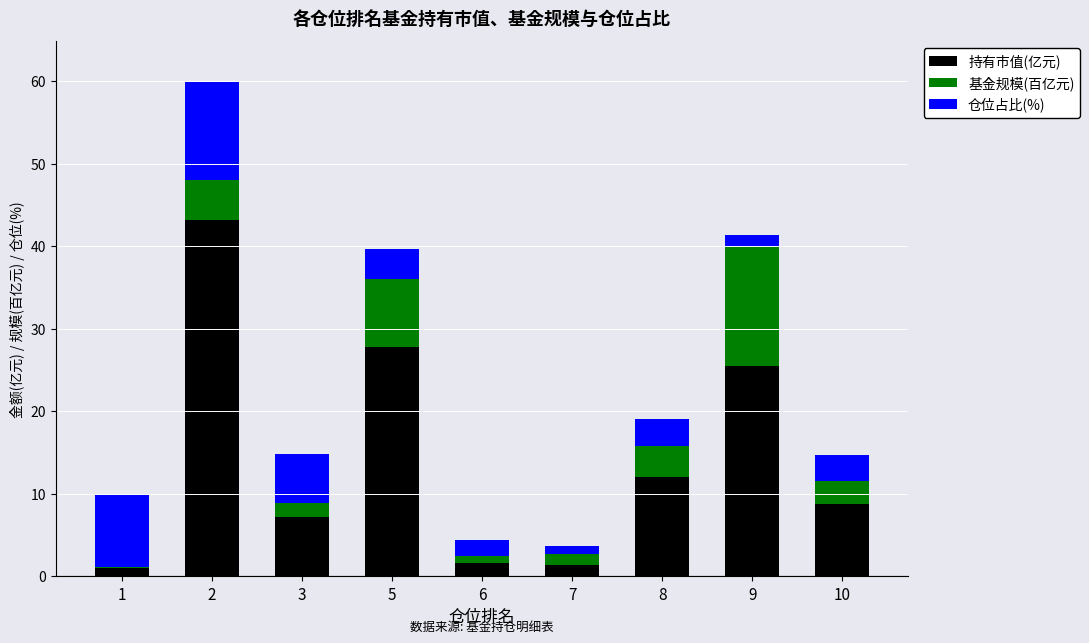

The 持有市值(亿元) series shows 6.0 at 8. True or false?

False